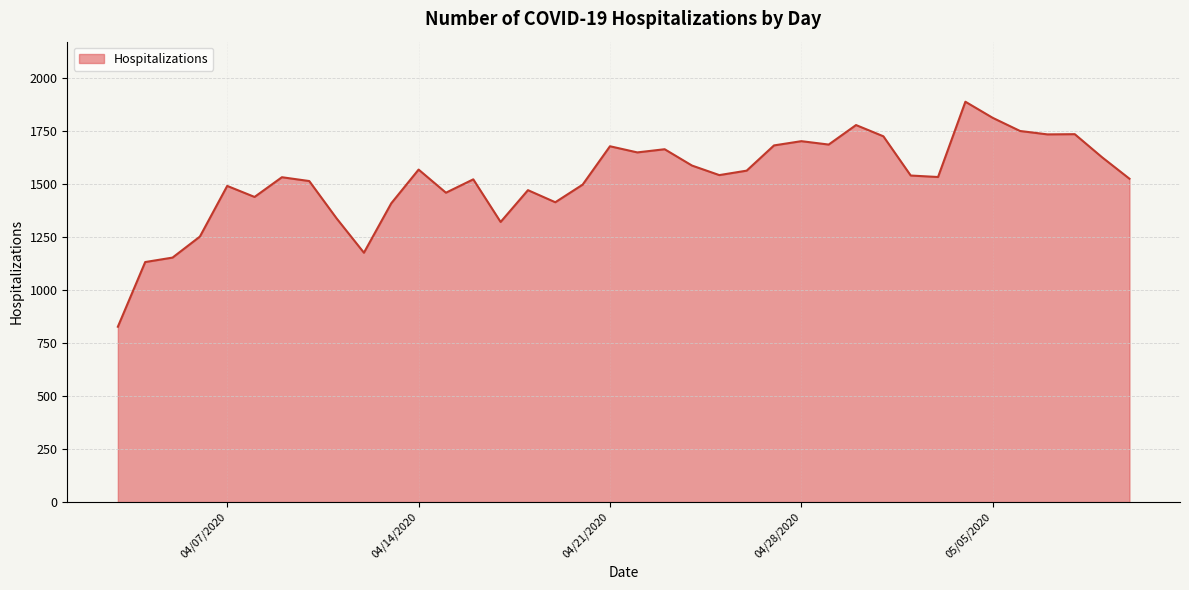

What is the greatest value displayed?

1888